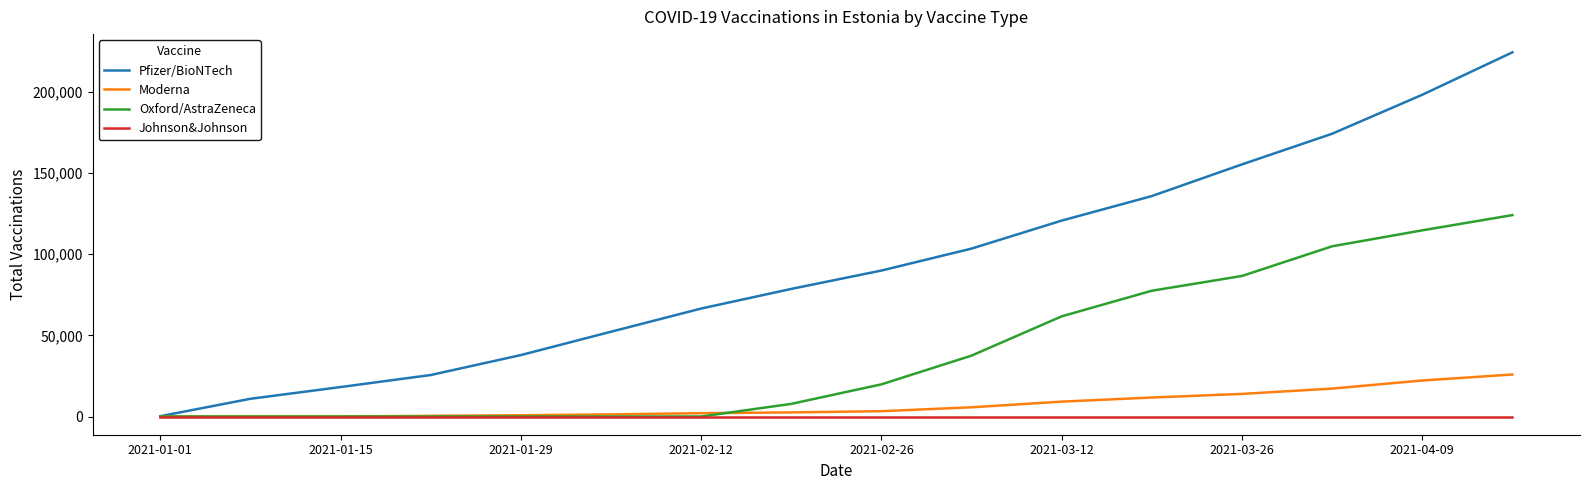

Which series has the widest spread of values?

Pfizer/BioNTech